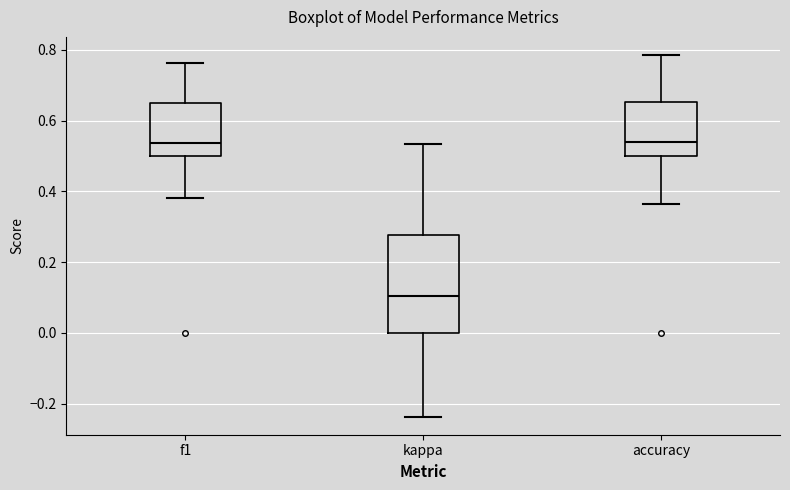

Which box is the tallest, from its lower edge to its upper edge?

kappa